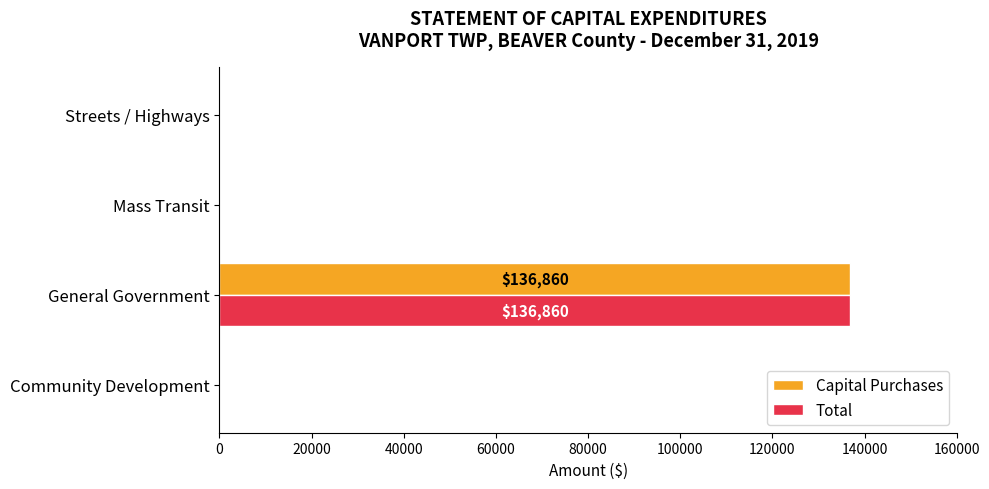

Which label corresponds to the largest value in the chart?

General Government